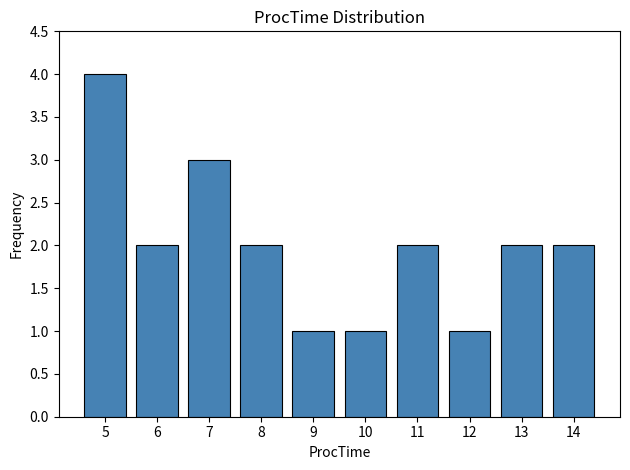

Reading left to right, transcribe this chart: for each bar, give the range it covers on the x-axis and its height. The values are not printed on the chart, so give them approximately, as read against the axis.

4.5 to 5.5: 4
5.5 to 6.5: 2
6.5 to 7.5: 3
7.5 to 8.5: 2
8.5 to 9.5: 1
9.5 to 10.5: 1
10.5 to 11.5: 2
11.5 to 12.5: 1
12.5 to 13.5: 2
13.5 to 14.5: 2